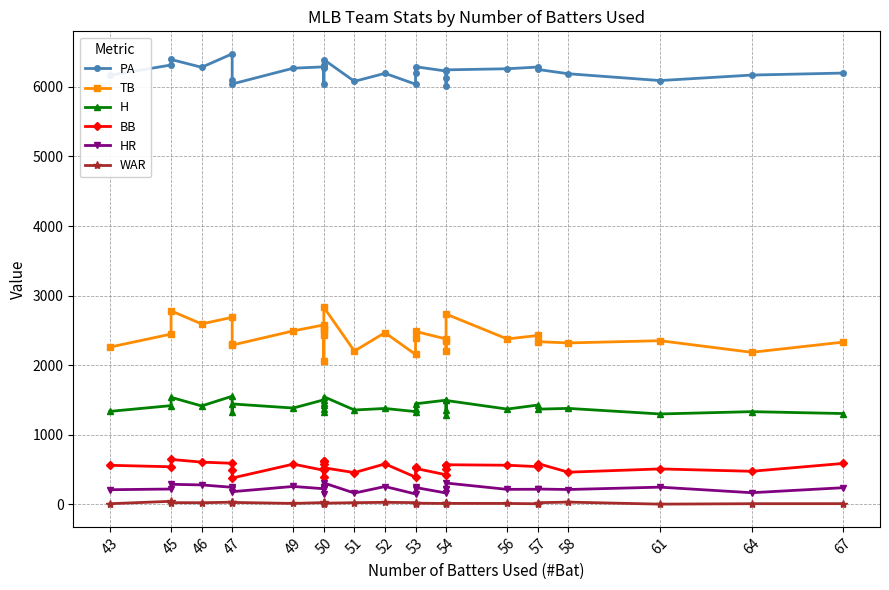

True or false: H and BB cross at least once.

False